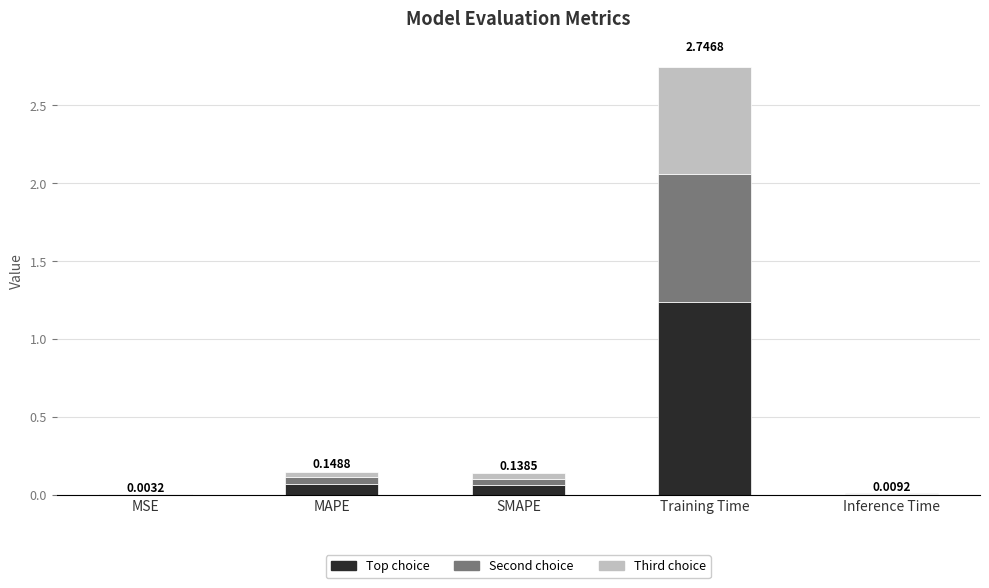

At which category is the sum across all series the highest?

Training Time